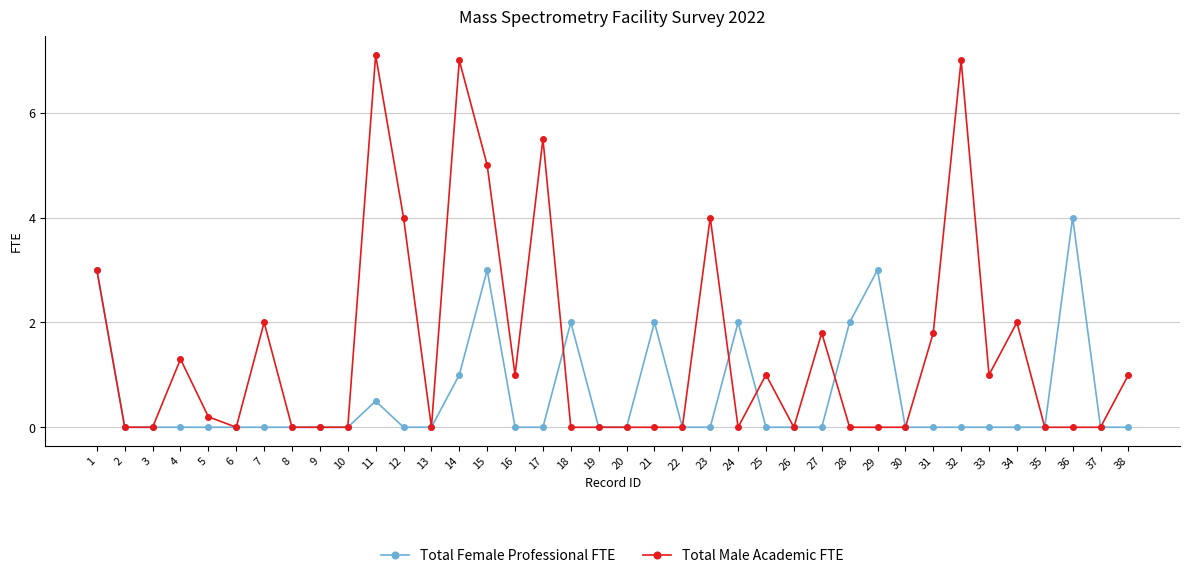

Between 20 and 21, which series saw the biggest shift?

Total Female Professional FTE